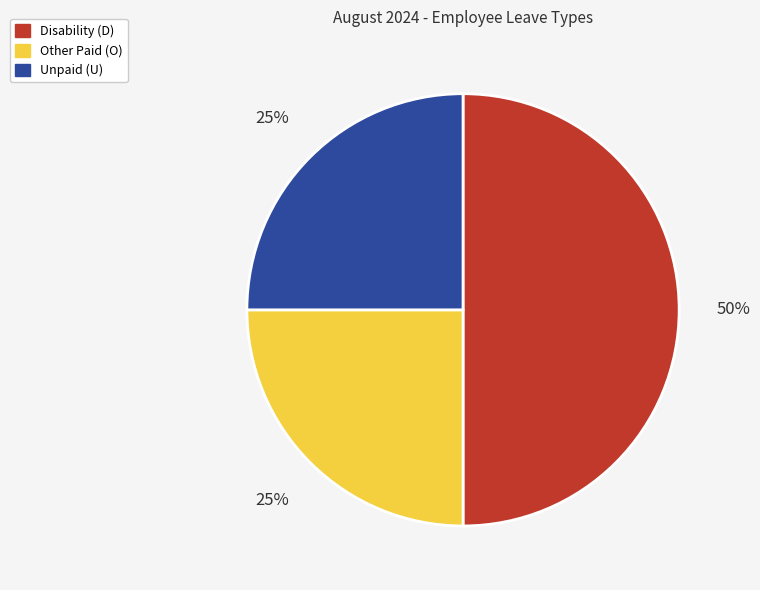

Which category has the biggest portion of the pie?

Disability (D)